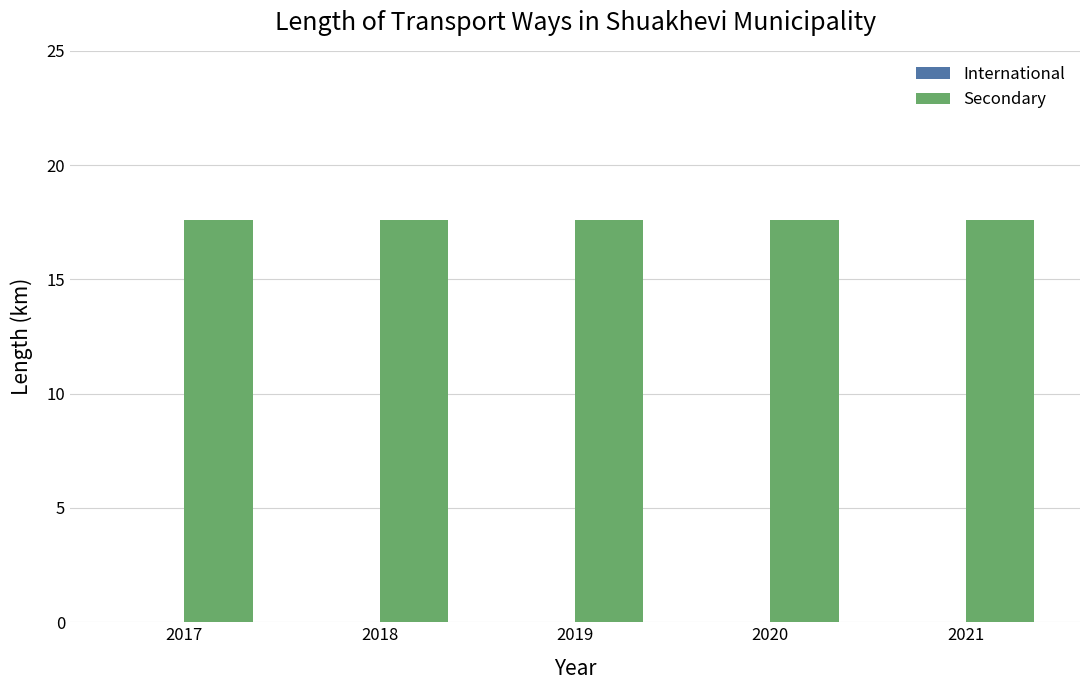

List the series in order of their overall mean, lowest first.

International, Secondary